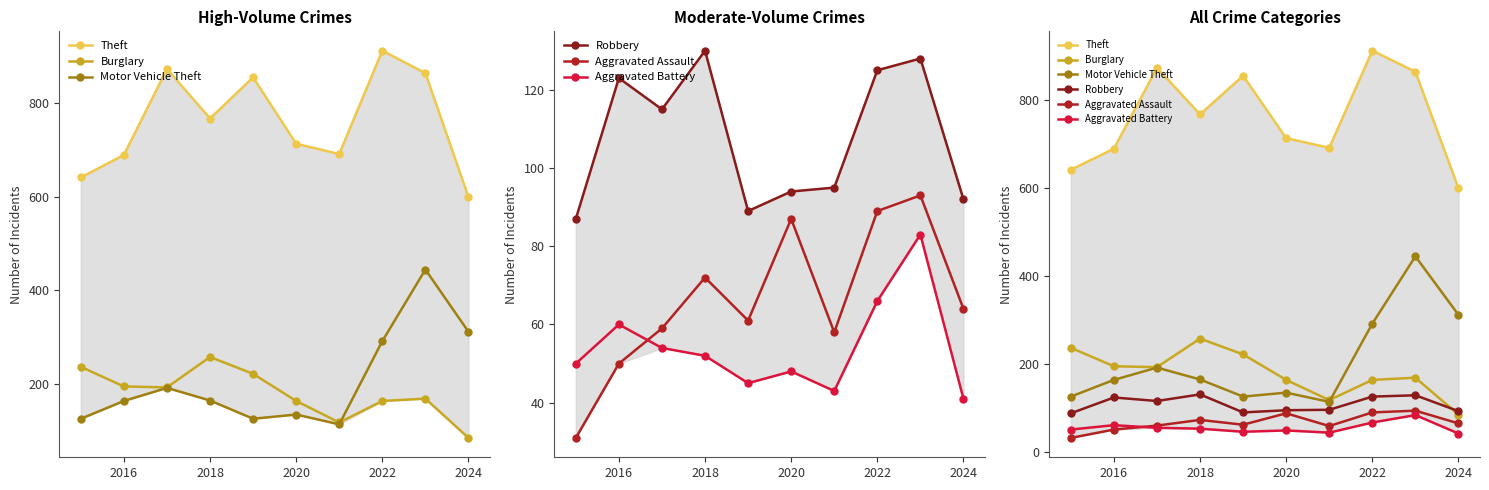

What is the value of the Robbery point at the 10th from the left?

92